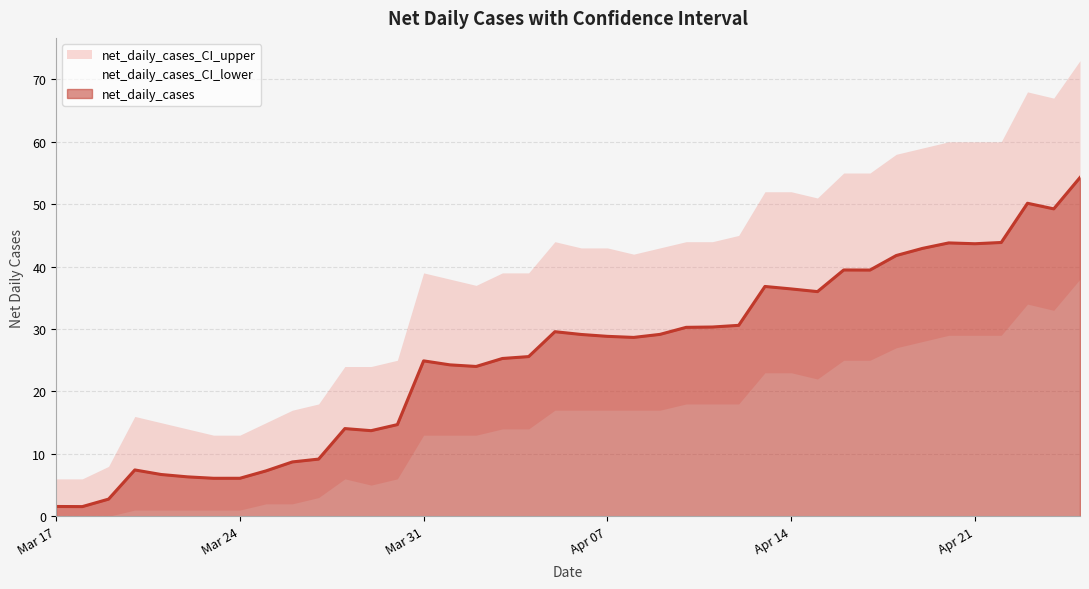

What is the spread (max minus min) of values at 2020-03-18?

6.0